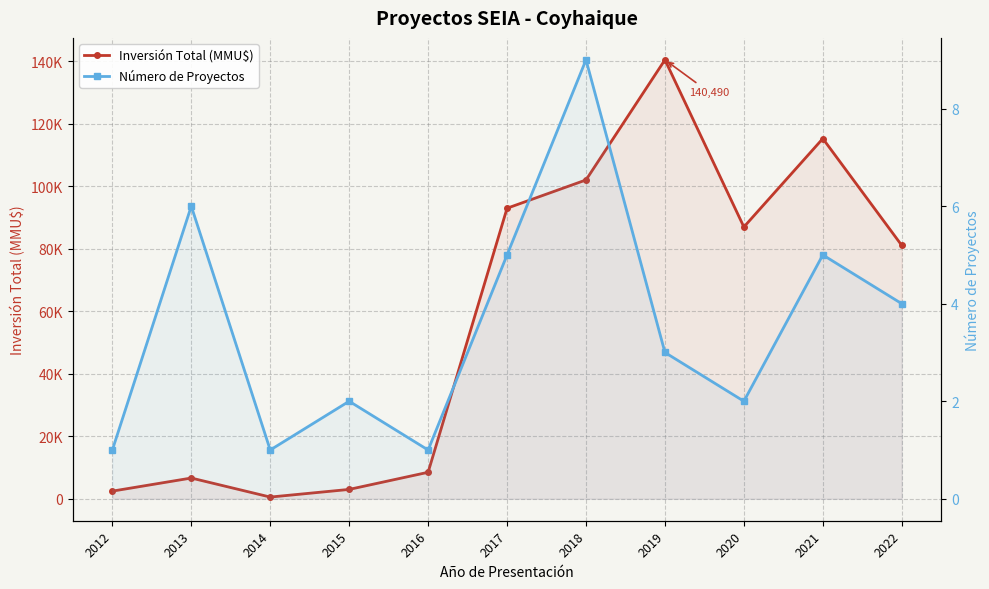

Is it true that Inversión Total (MMU$) equals 115290 at 2021?

True